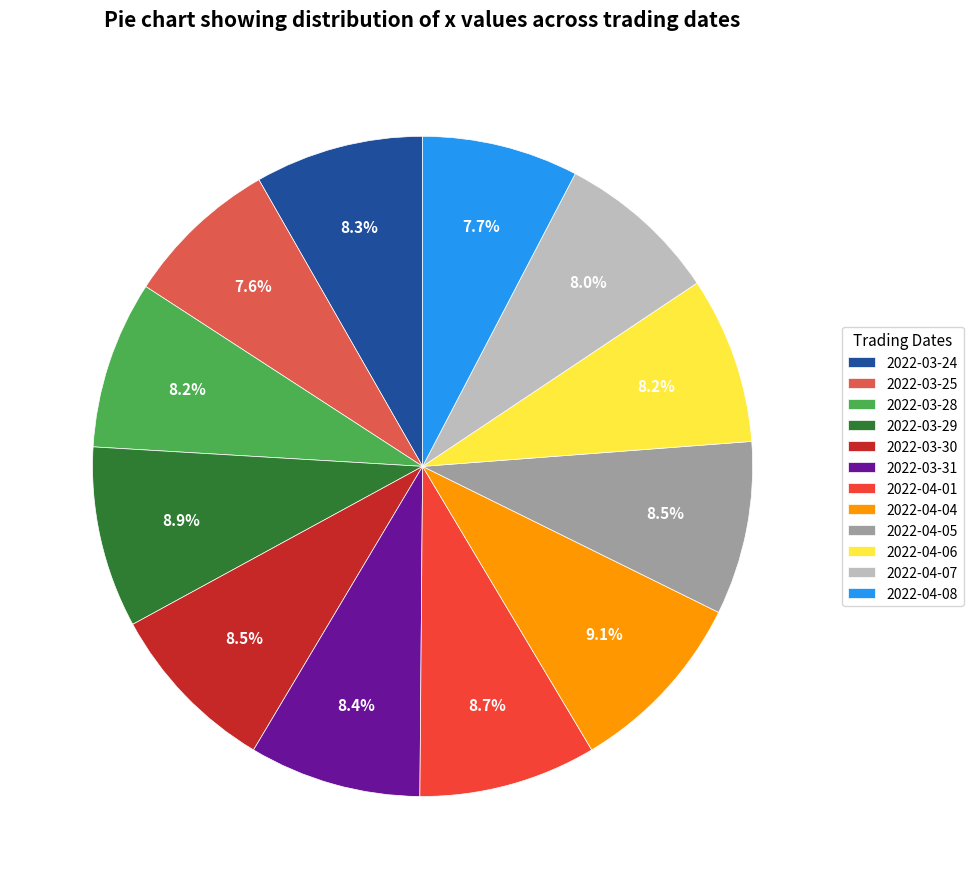

To the nearest percent, what is the combined percentage of 2022-04-07 and 2022-04-04?

17%